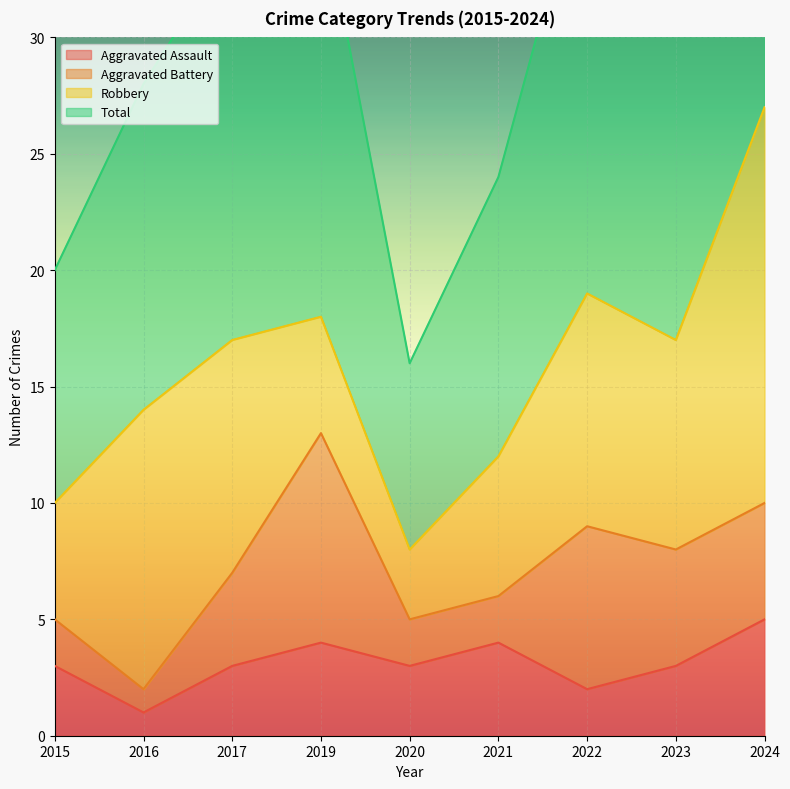

Is the value of Total at 2021 greater than the value of Aggravated Assault at 2023?

Yes